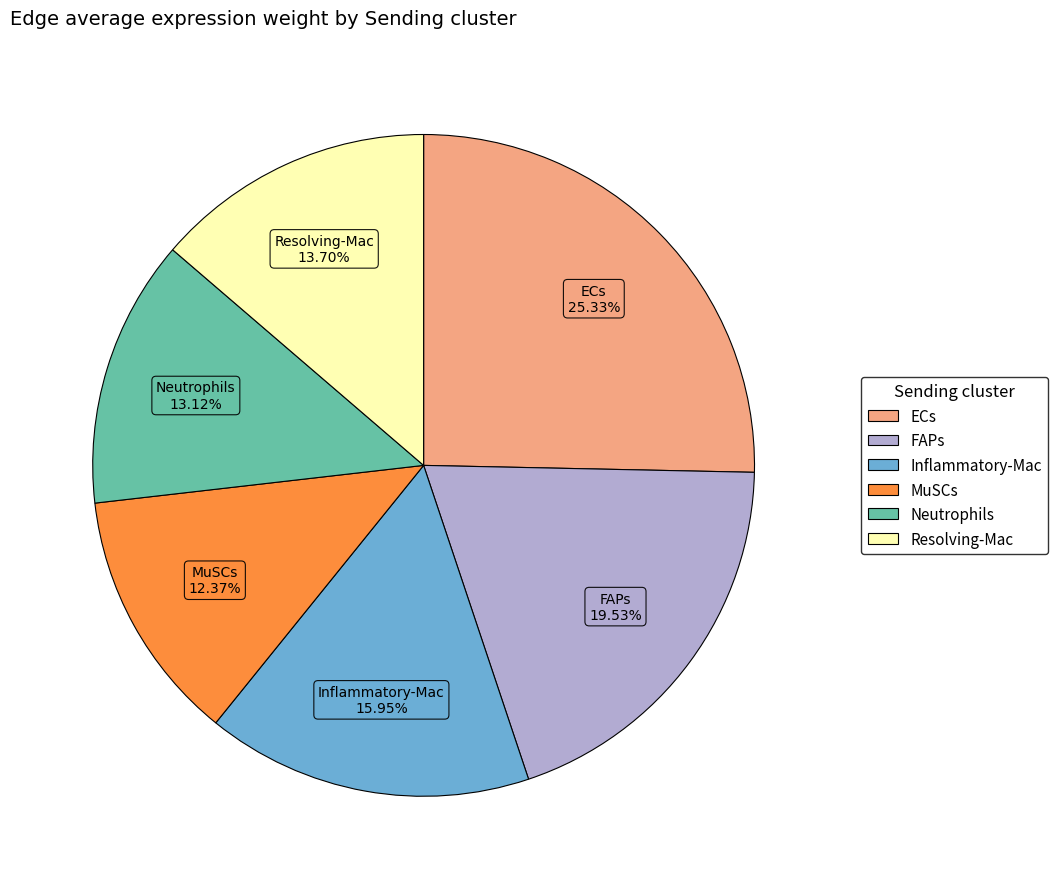

To the nearest percent, what is the difference between the largest and smallest slice percentages?

13%